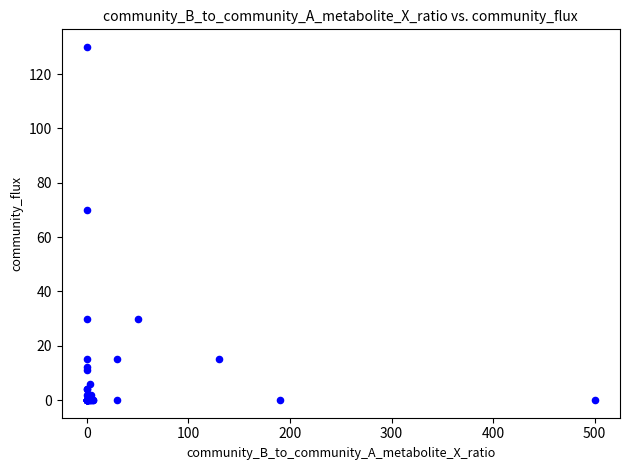

What Y value in the scatter plot is closest to 65?

70